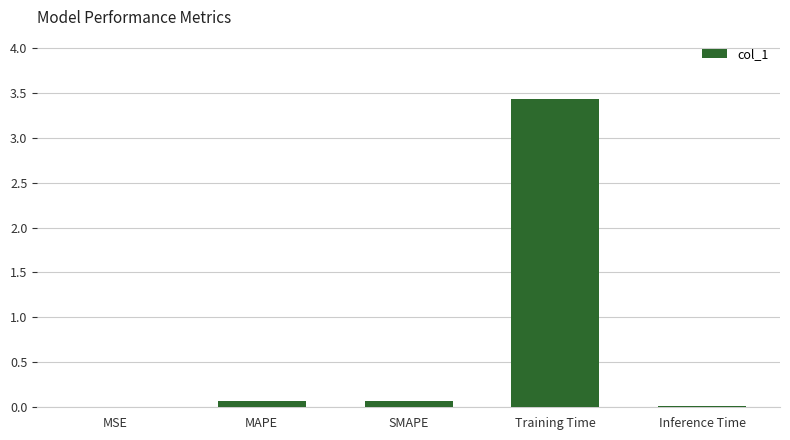

Are the bars grouped side by side (vs. stacked)?

No